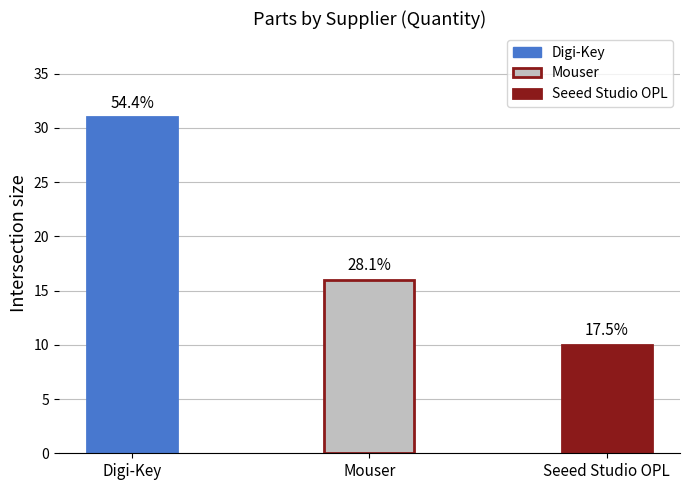

Are the bars horizontal?

No